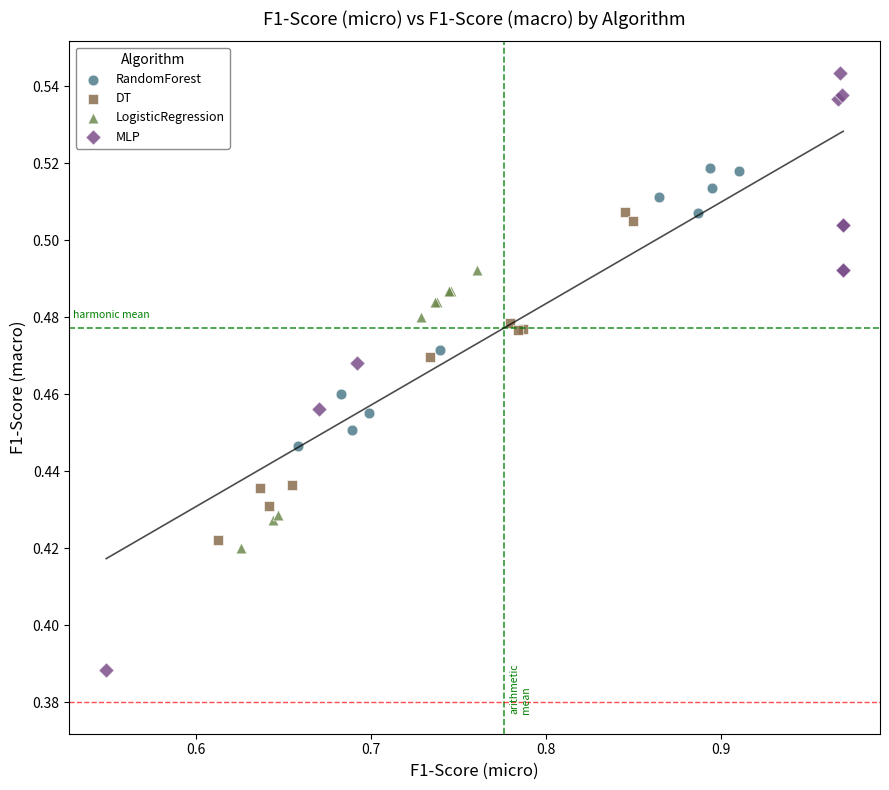

What are all the series names shown in the legend?

RandomForest, DT, LogisticRegression, MLP